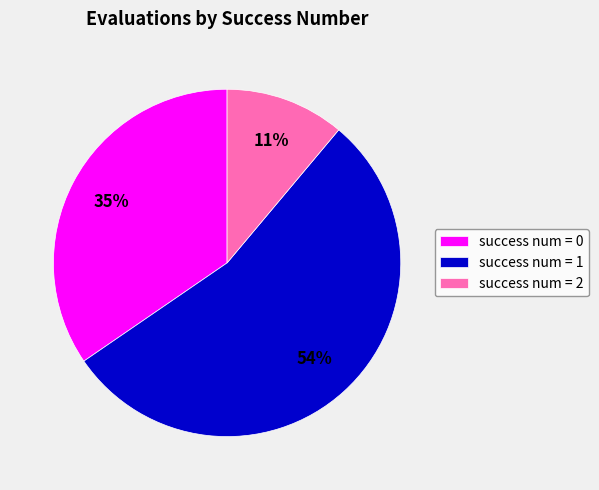

True or false: success num = 2 accounts for 1% of the total.

False